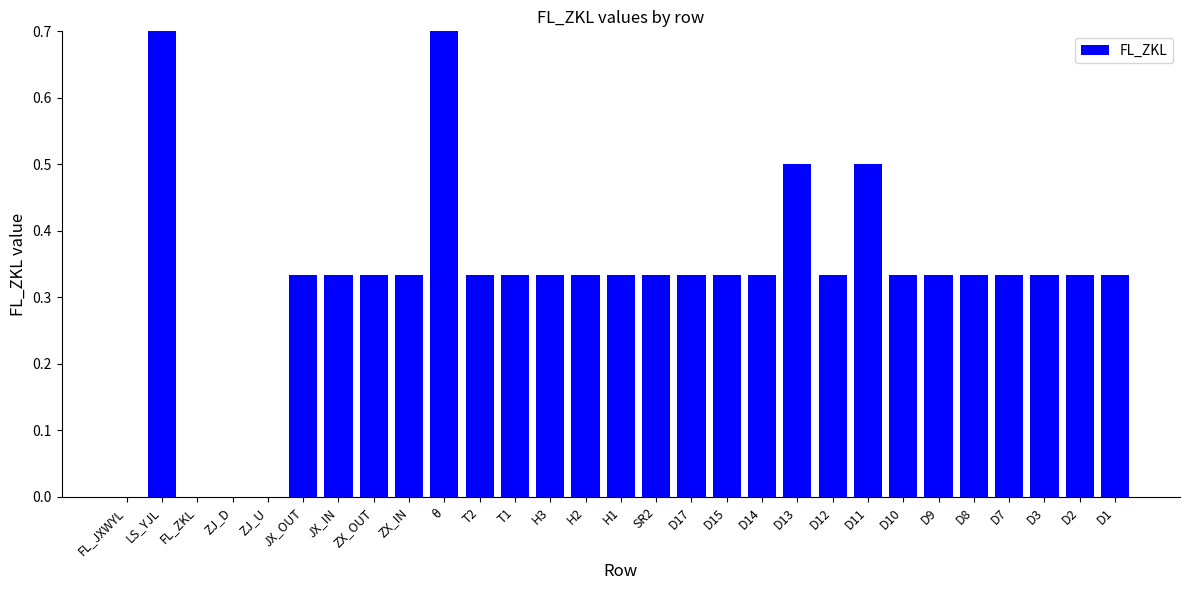

Between D15 and ZJ_U, which is larger?

D15